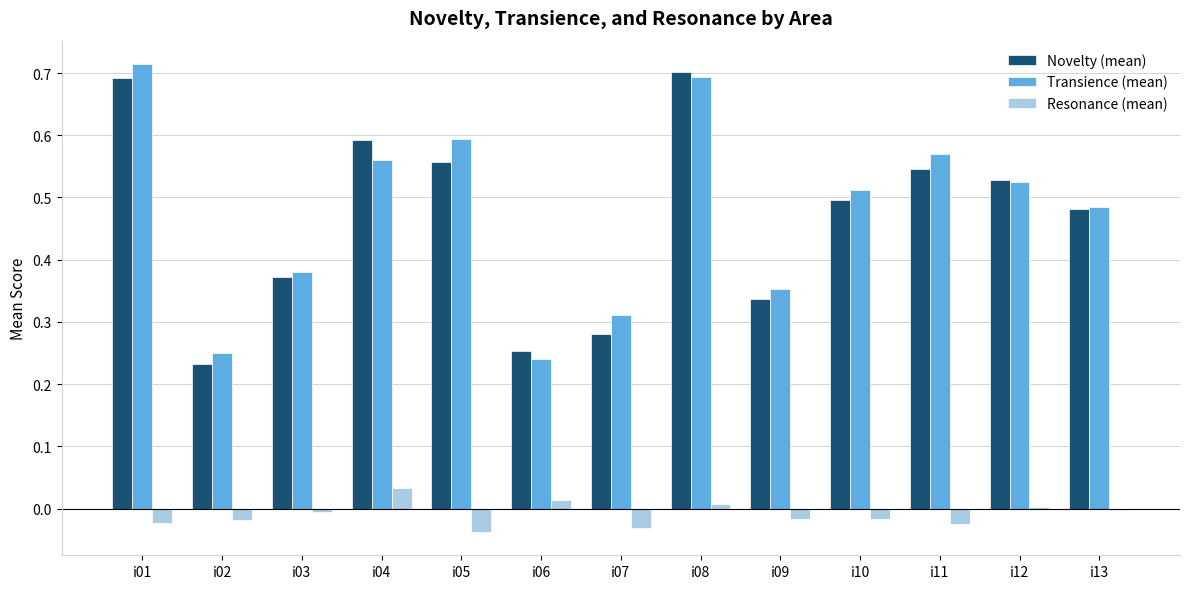

Count the Transience (mean) values in the range 0 to 1.

13